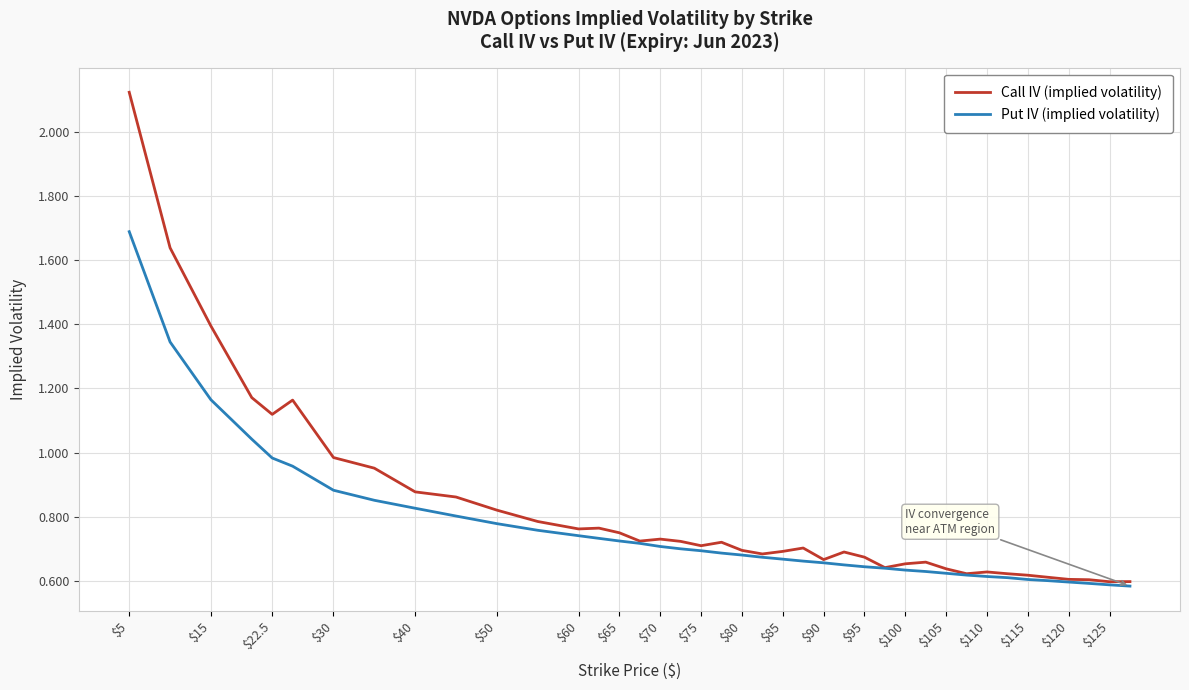

Which series has the largest range (max minus min)?

Call IV (implied volatility)